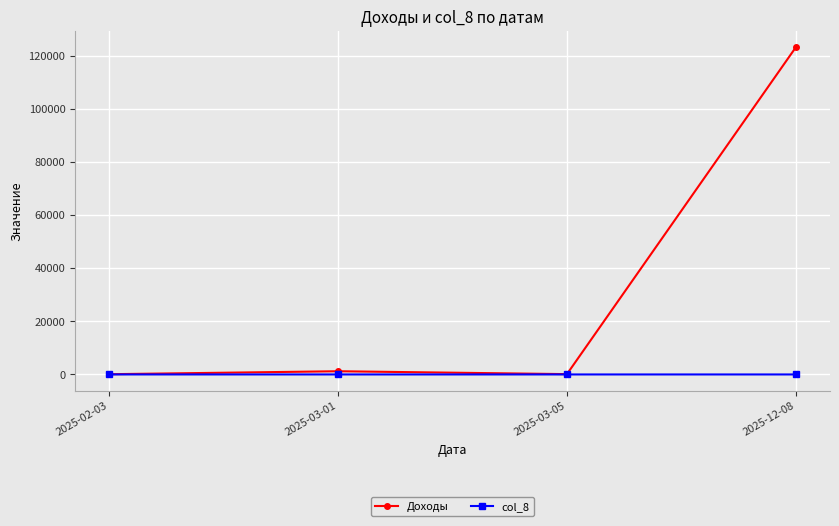

What is the total value across all series at 2025-03-01?

1213